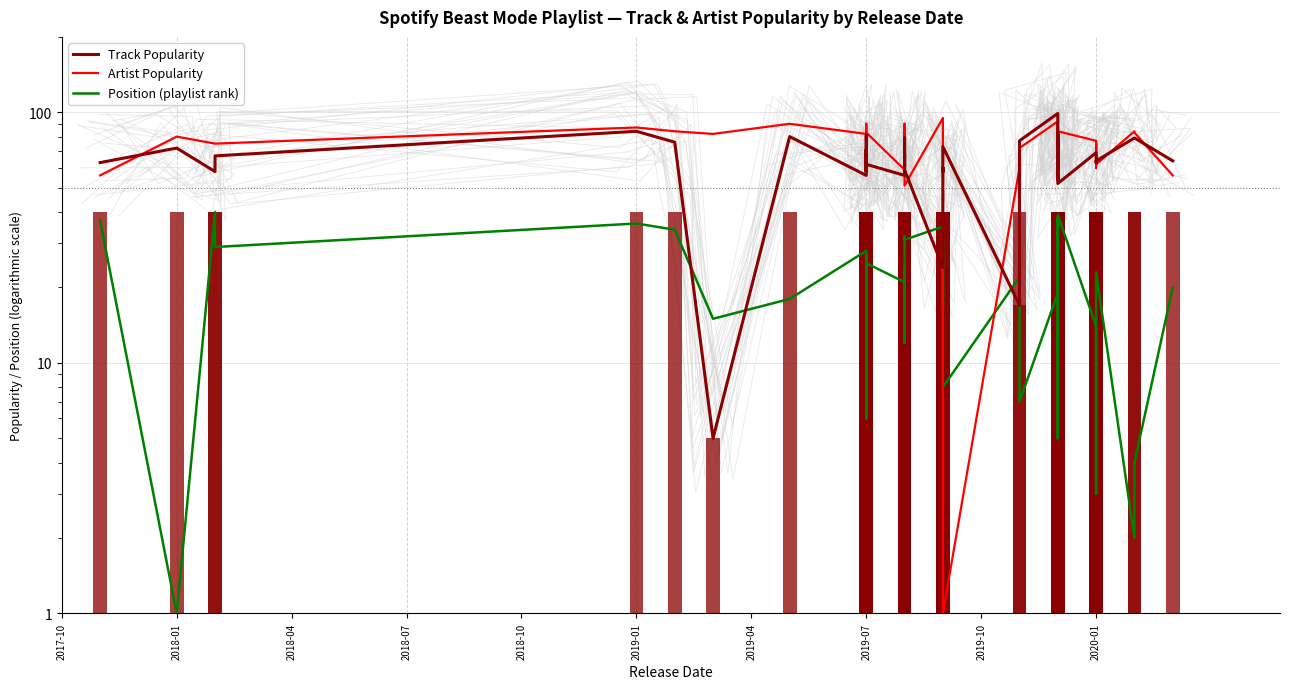

What value does the Track Popularity series have at 2020-01, to the nearest 10?

60